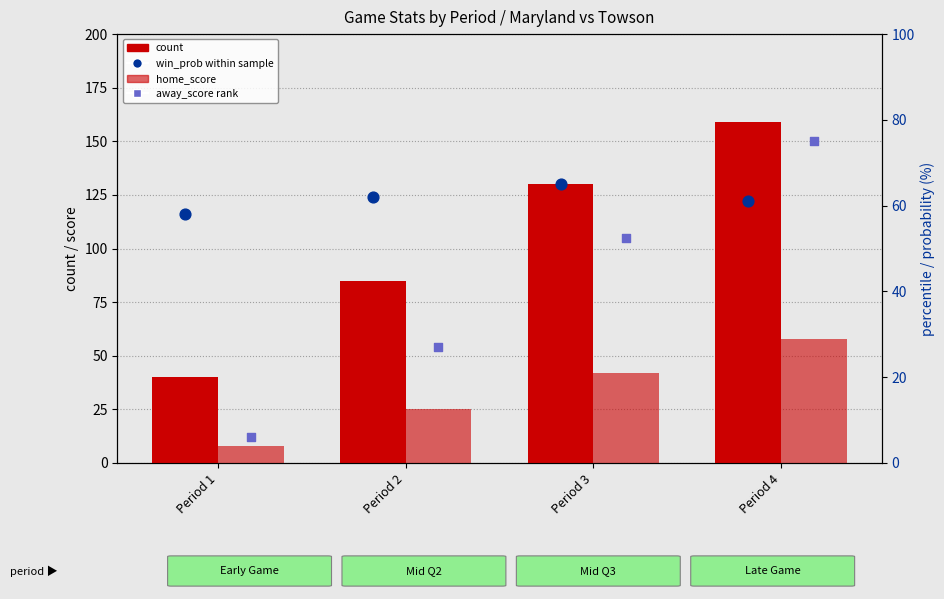

Which series has the largest total across all categories?

count